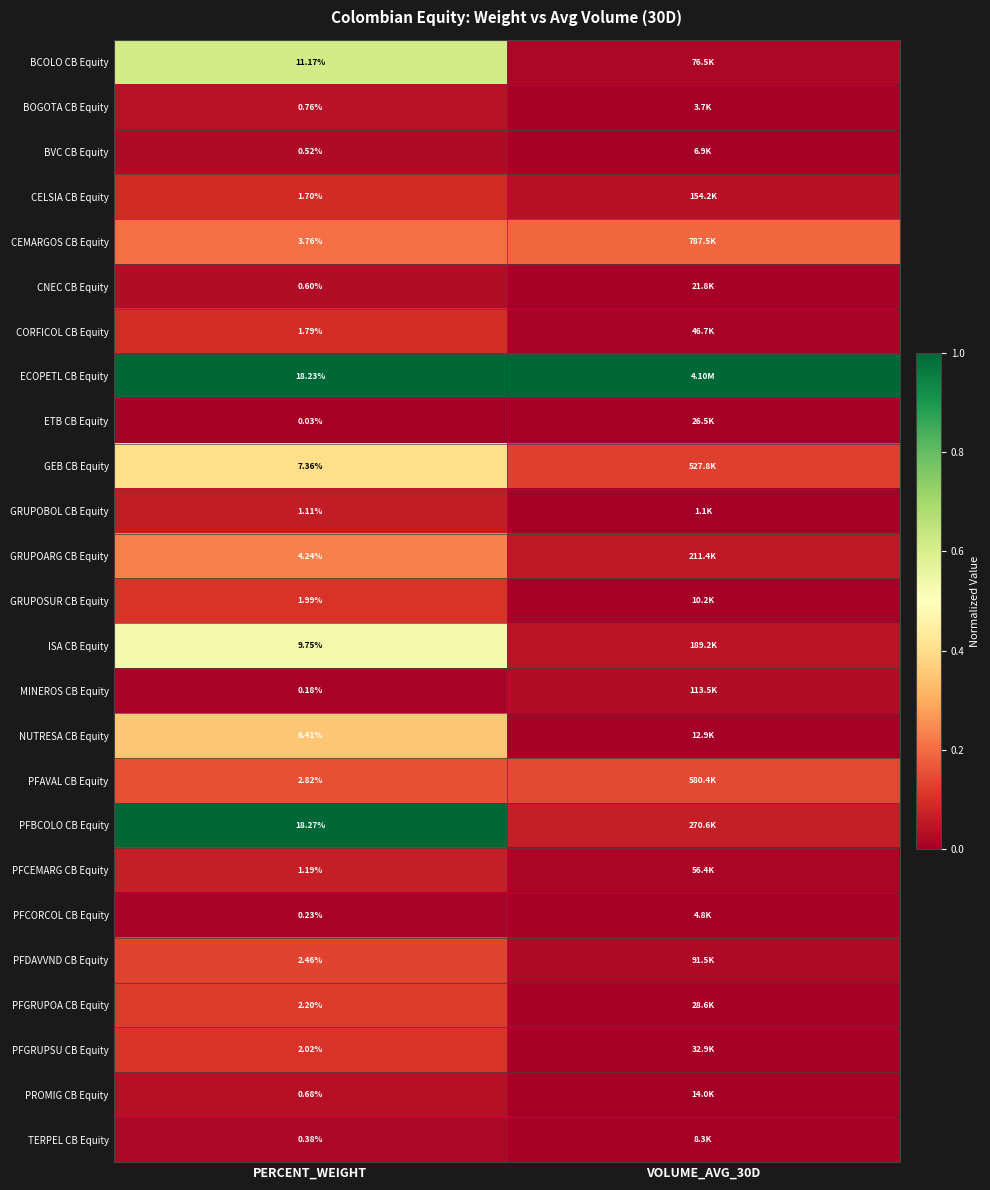

Rank the series at PERCENT_WEIGHT from highest to lowest value.

PFBCOLO CB Equity, ECOPETL CB Equity, BCOLO CB Equity, ISA CB Equity, GEB CB Equity, NUTRESA CB Equity, GRUPOARG CB Equity, CEMARGOS CB Equity, PFAVAL CB Equity, PFDAVVND CB Equity, PFGRUPOA CB Equity, PFGRUPSU CB Equity, GRUPOSUR CB Equity, CORFICOL CB Equity, CELSIA CB Equity, PFCEMARG CB Equity, GRUPOBOL CB Equity, BOGOTA CB Equity, PROMIG CB Equity, CNEC CB Equity, BVC CB Equity, TERPEL CB Equity, PFCORCOL CB Equity, MINEROS CB Equity, ETB CB Equity